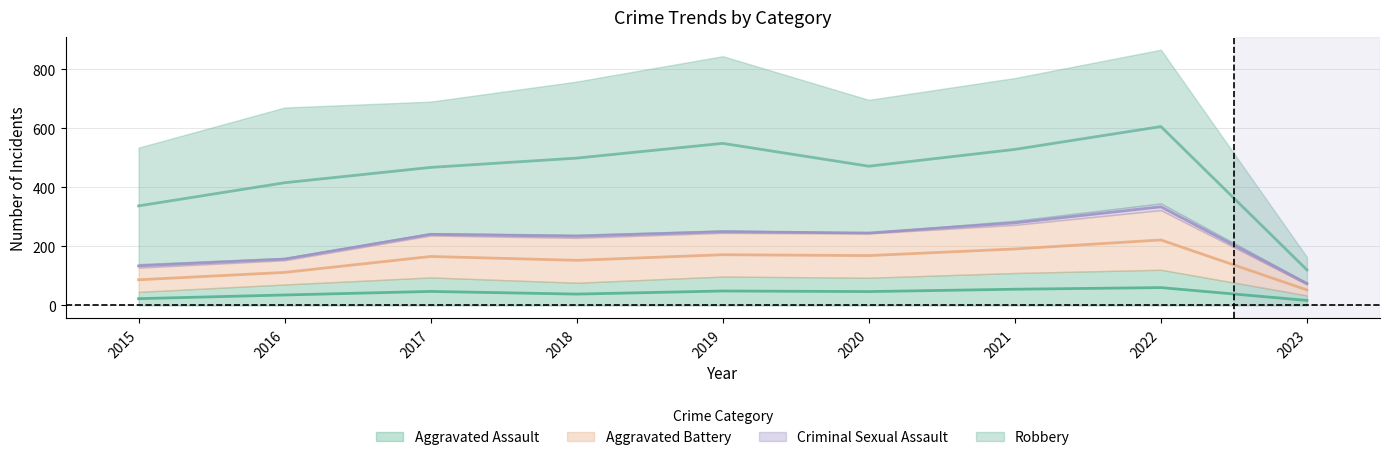

Is it true that Aggravated Assault equals 35.5 at 2016?

True